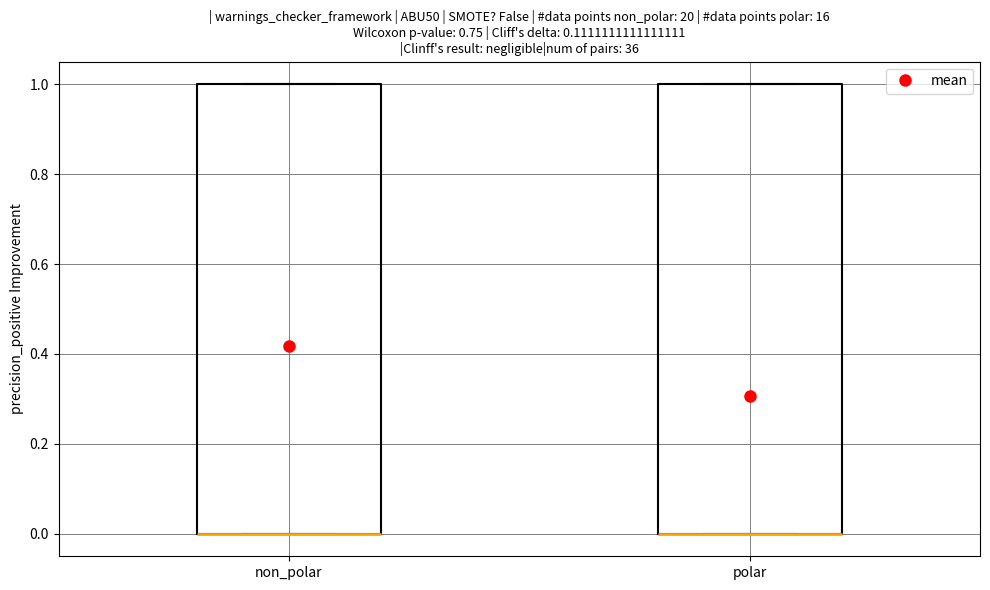

Where is the upper edge of the box for polar on the y-axis? The values are not printed on the chart, so give them approximately, as read against the axis.

1